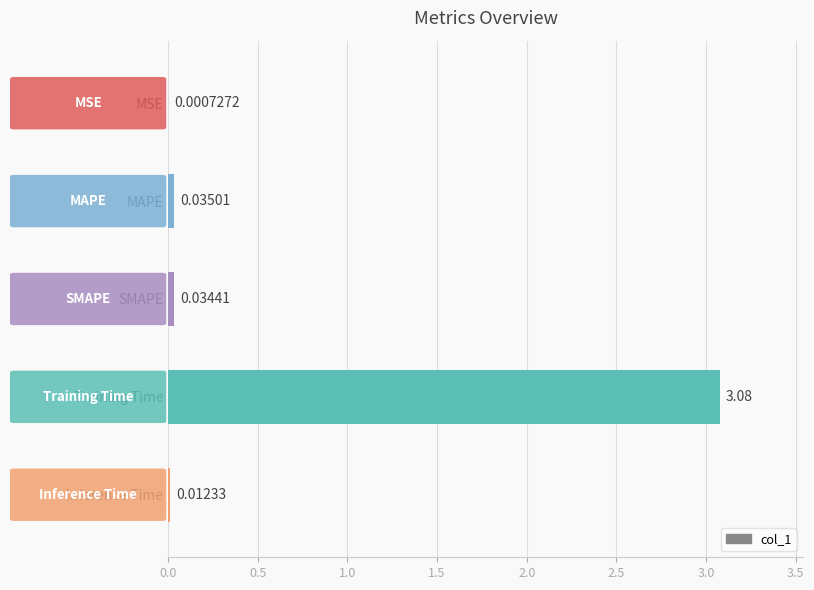

Between SMAPE and Training Time, which is larger?

Training Time